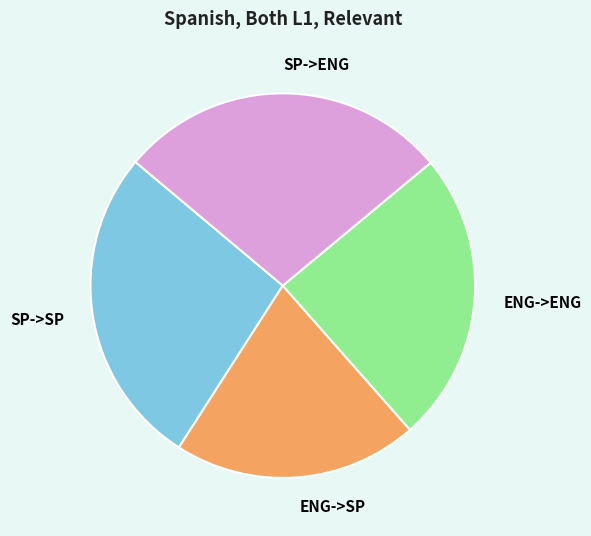

Which slice is the smallest?

ENG->SP